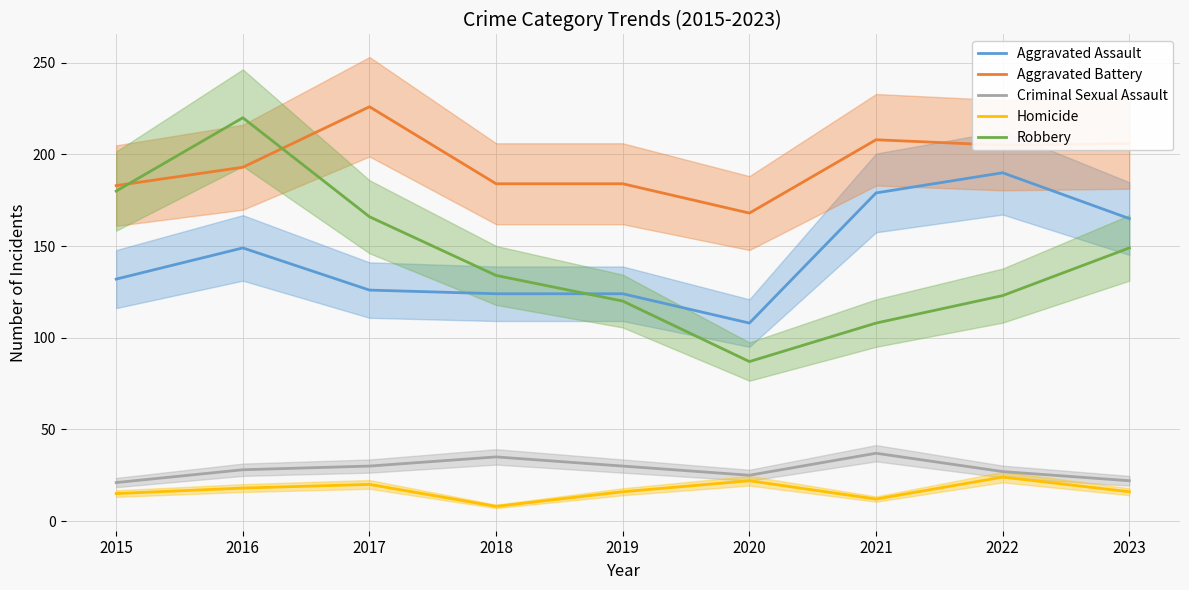

Which series has the largest total across all categories?

Aggravated Battery